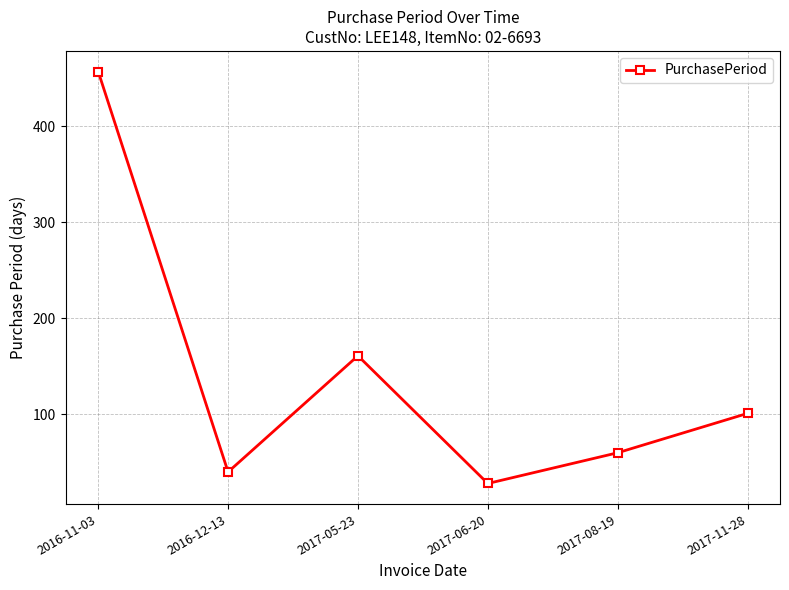

How many points are lower than both their immediate neighbors (excluding endpoints)?

2